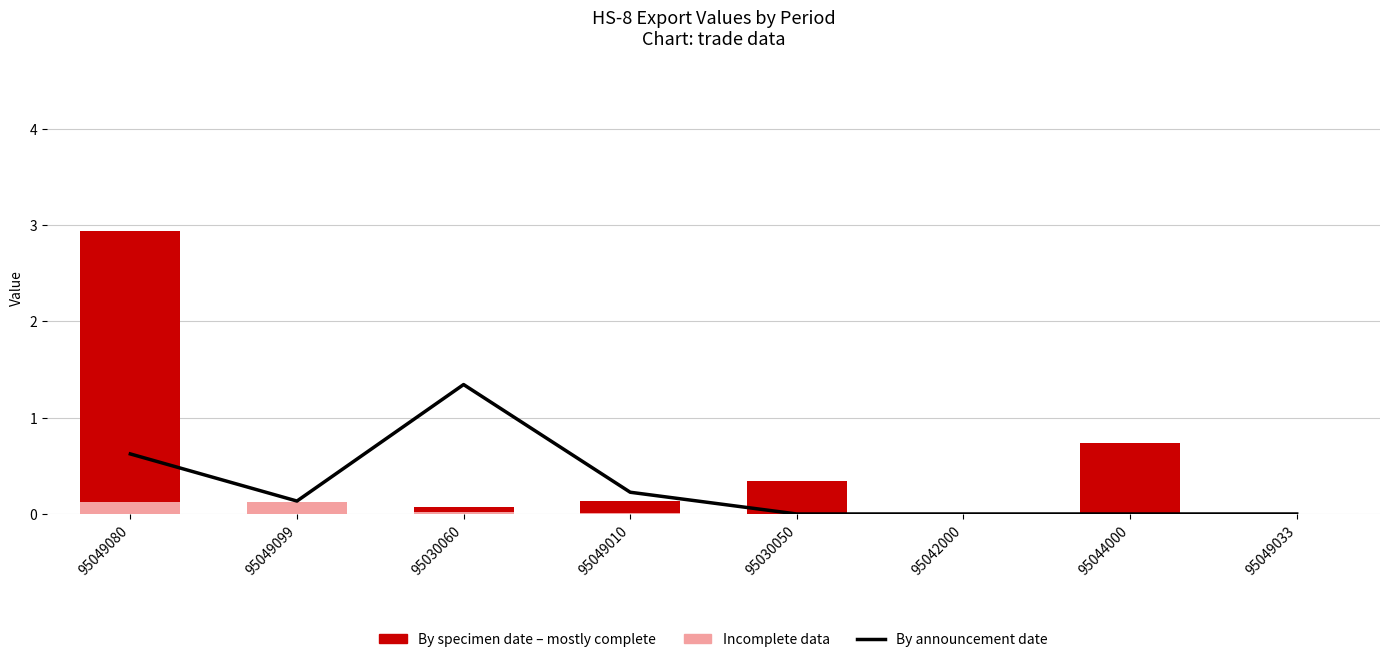

What is the spread (max minus min) of values at 95049099?

0.1